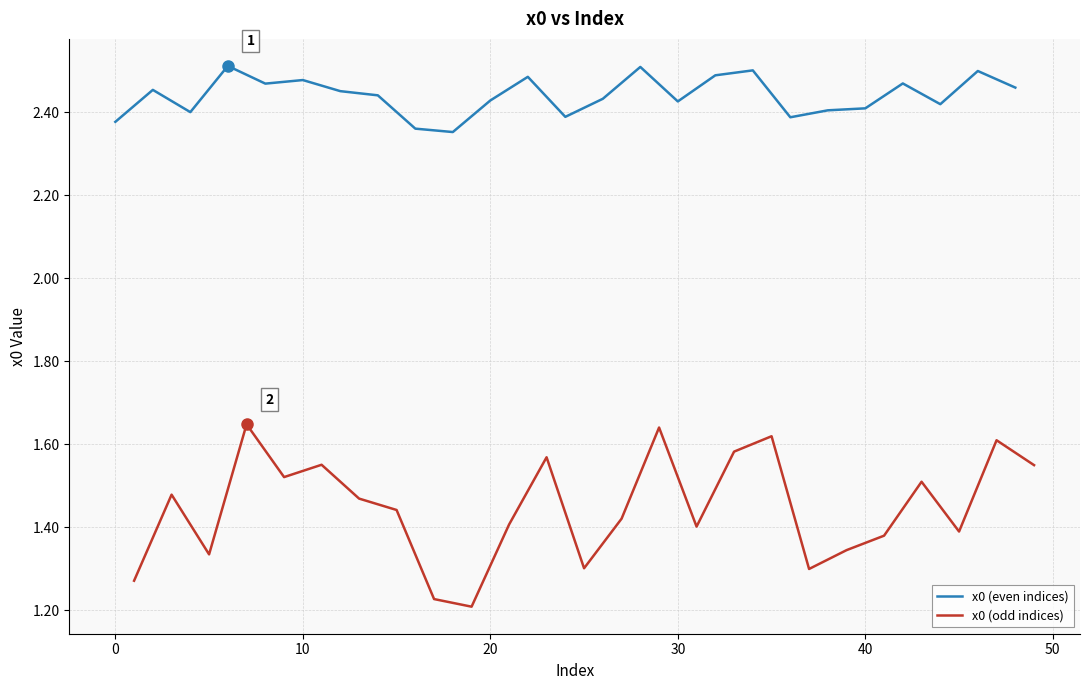

Rank the series by their average value, from highest to lowest.

x0 (even indices), x0 (odd indices)